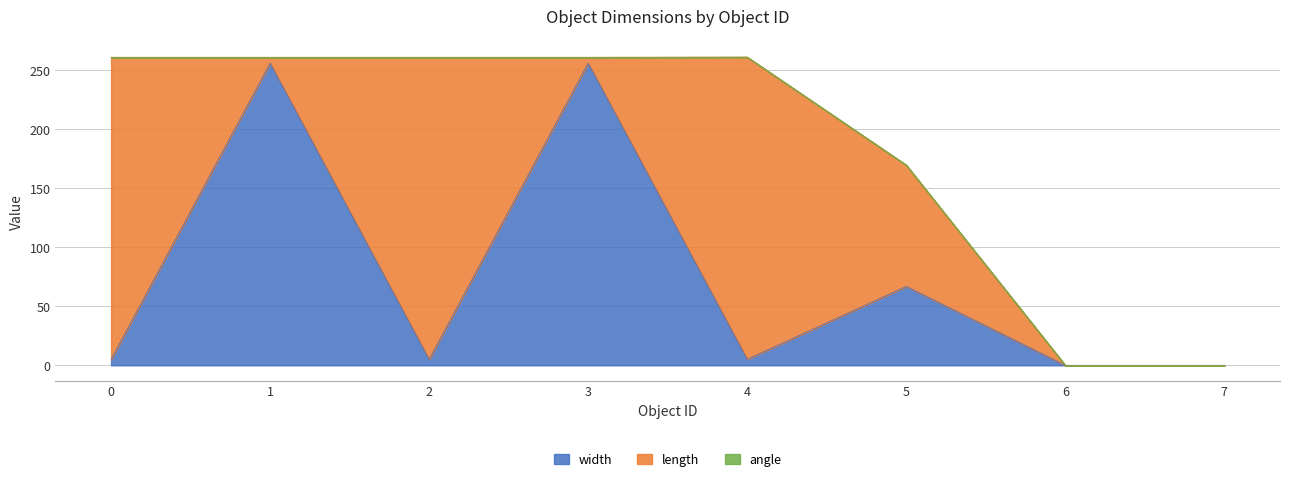

Reading right to left, extract all data points from this chart.

width: 7=0.0	6=0.0	5=66.9	4=5.1	3=256.0	2=5.0	1=256.0	0=5.0
length: 7=0.0	6=0.0	5=102.8	4=256.0	3=5.0	2=256.0	1=5.0	0=256.0
angle: 7=0.0	6=0.0	5=0.0	4=0.0	3=0.0	2=0.0	1=0.0	0=0.0